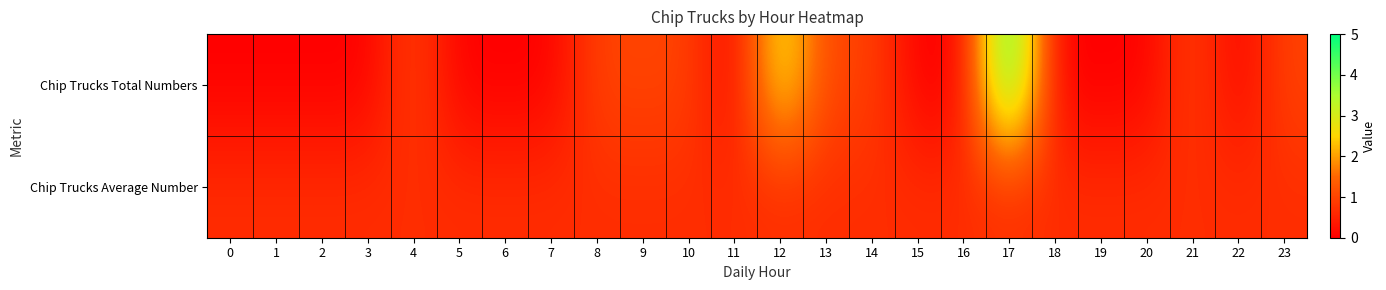

Which has a higher value, 15 or 23?

23